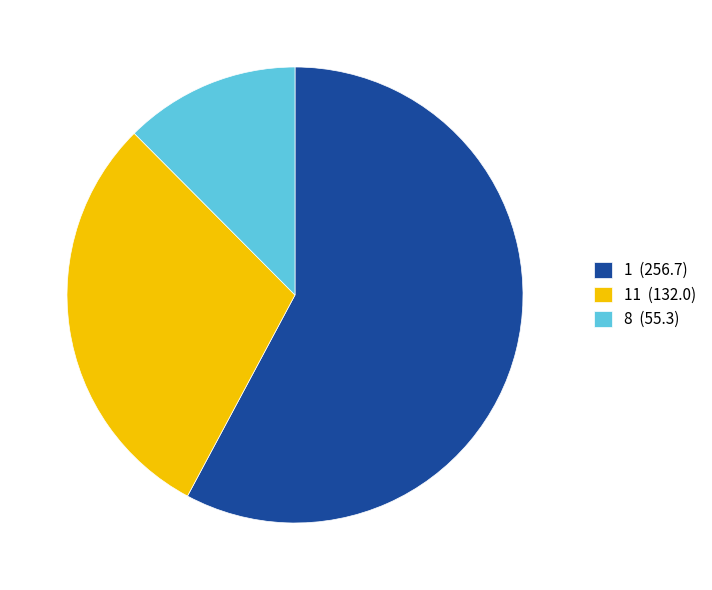

Is there any slice that represents more than half of the pie?

Yes